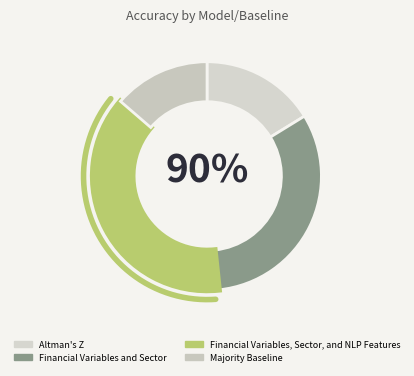

Does Altman's Z represent more than half of the total?

No